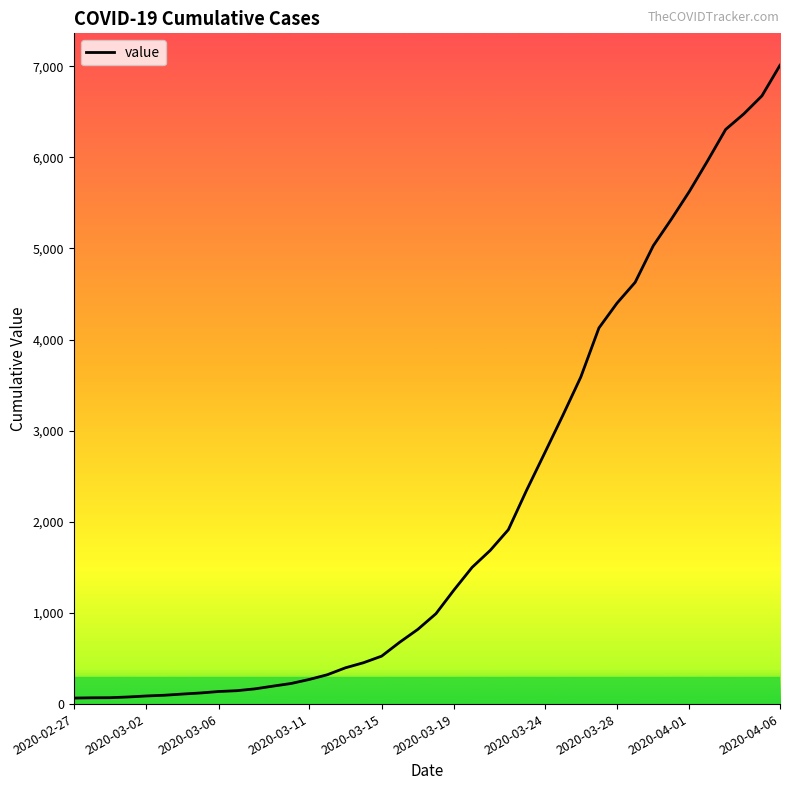

What is the maximum value shown in the chart?

7010